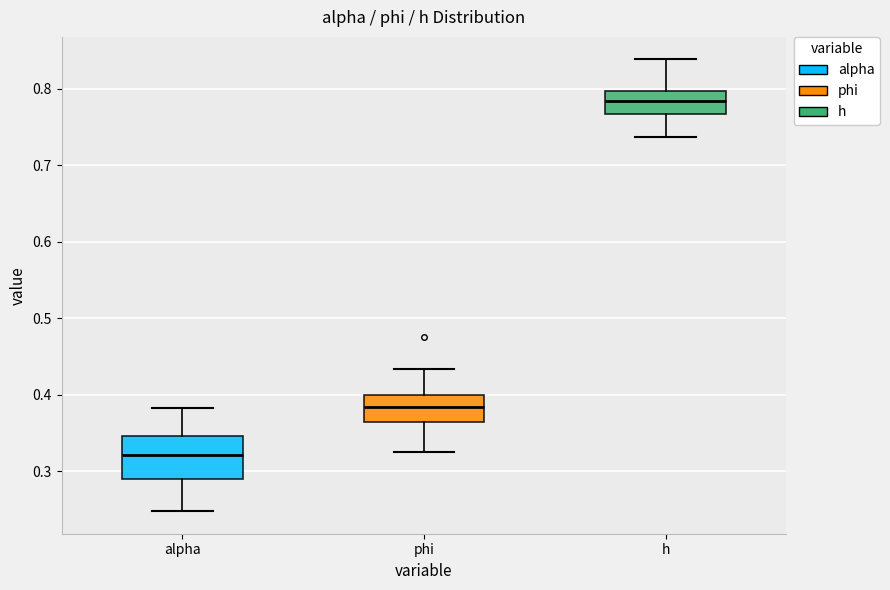

Which box's median line is the highest?

h